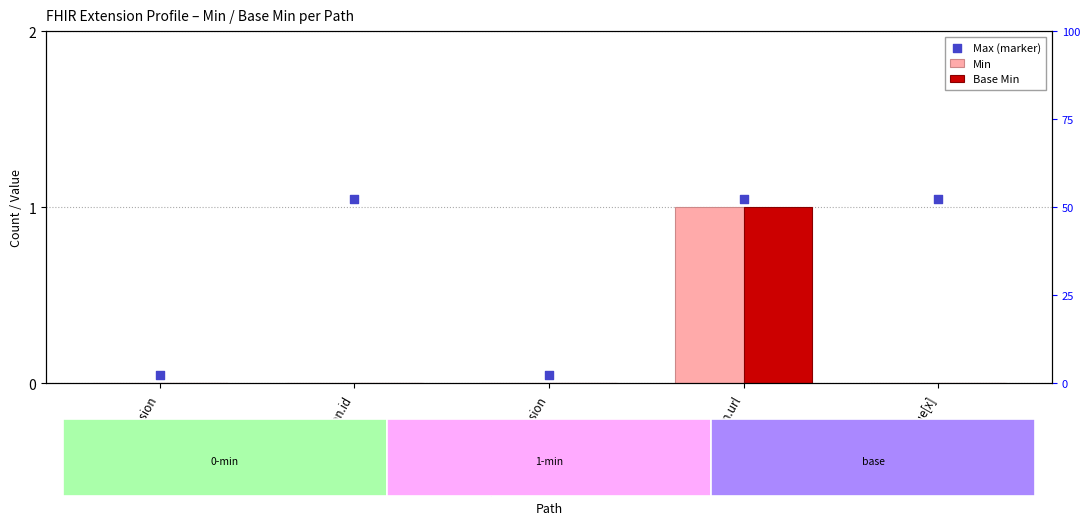

Is the value of Min at Extension greater than the value of Base Min at Extension?

No